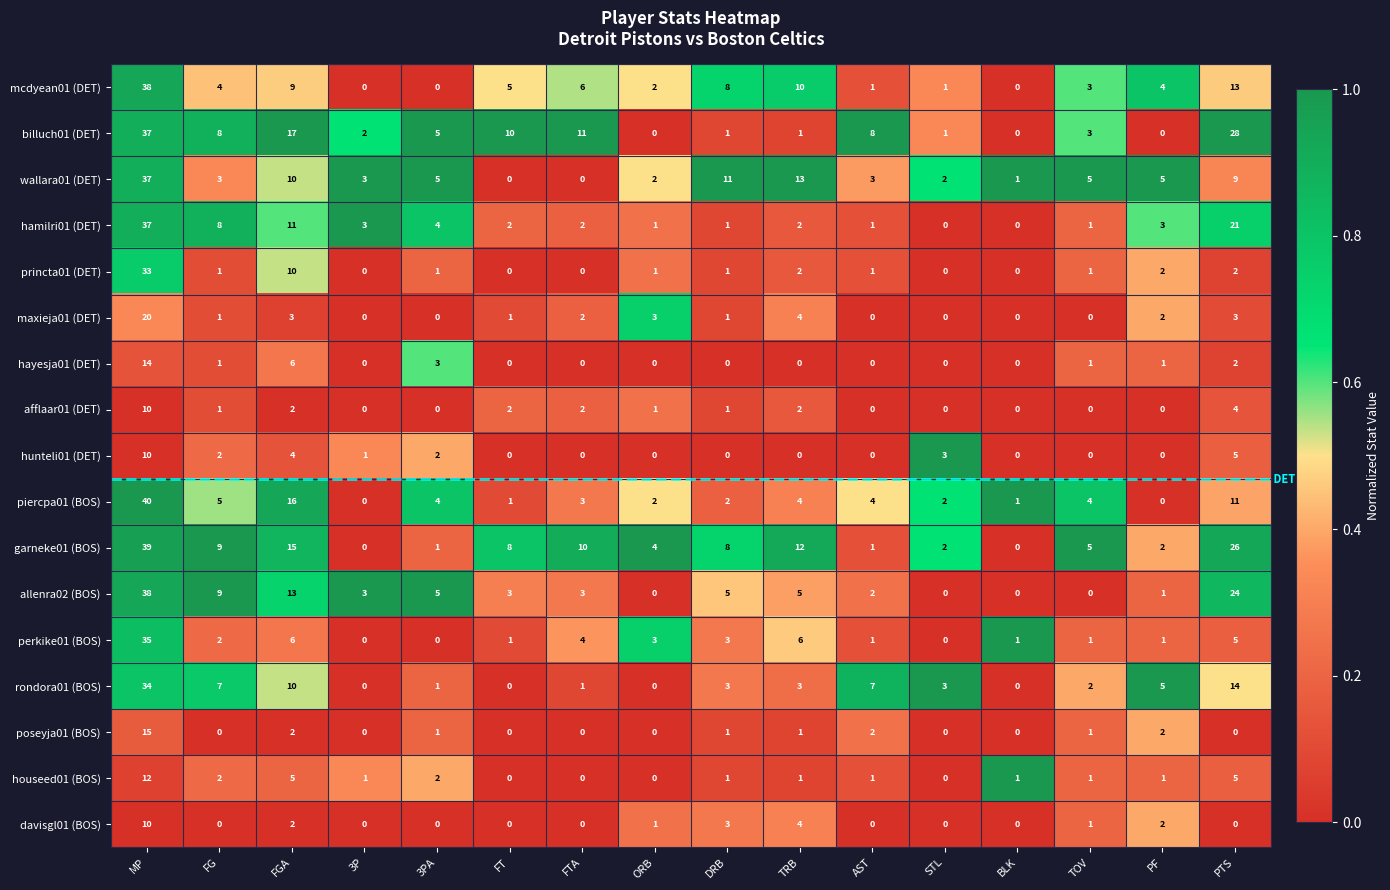

What is the total value across all series at PF?

31